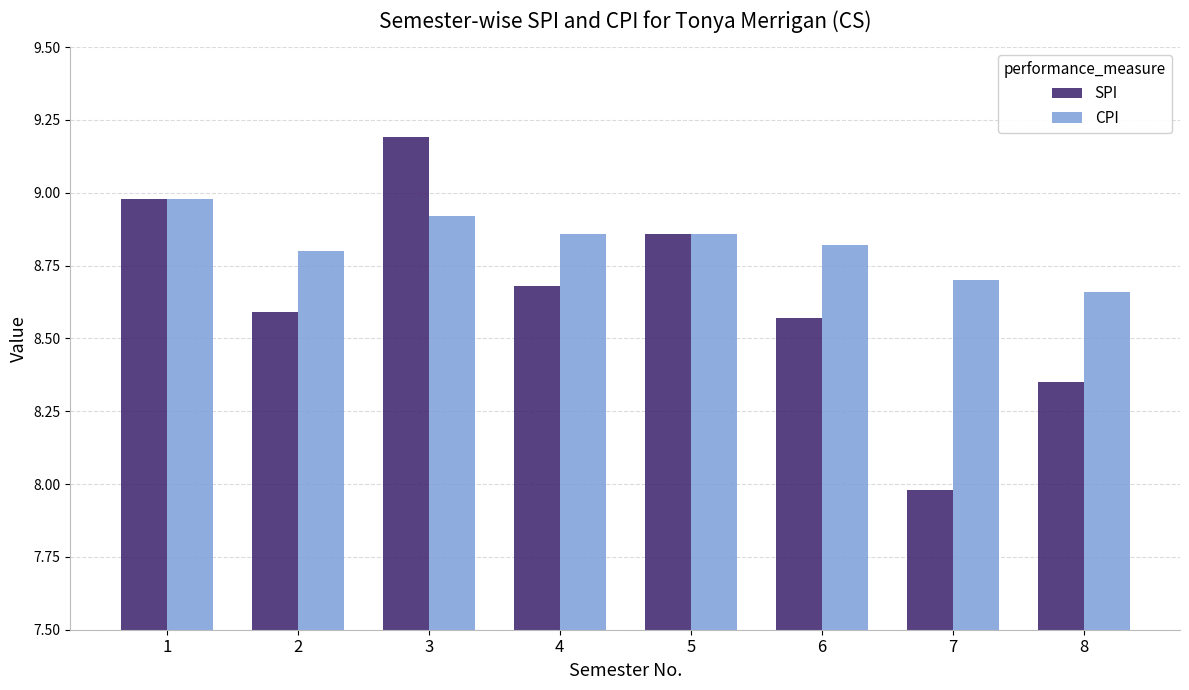

What is the minimum value shown in the chart?

8.0